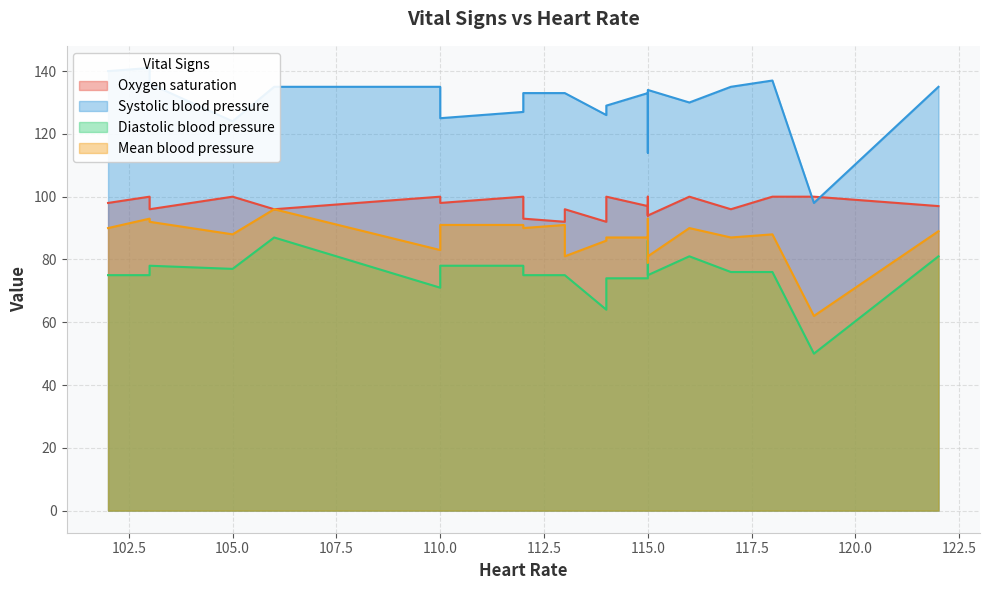

Which series changed the most between 105 and 112?

Systolic blood pressure